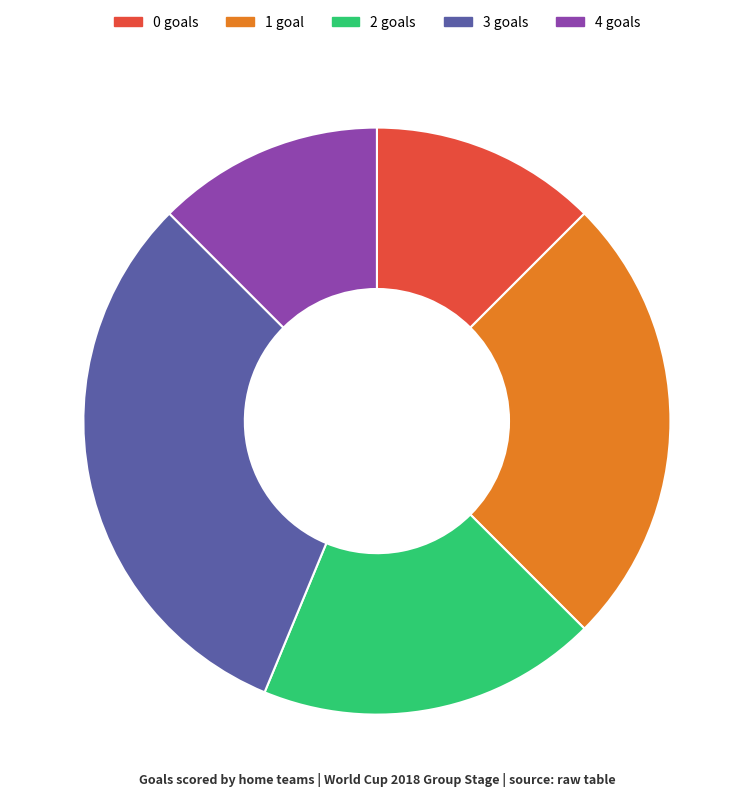

How many slices are in this pie chart?

5